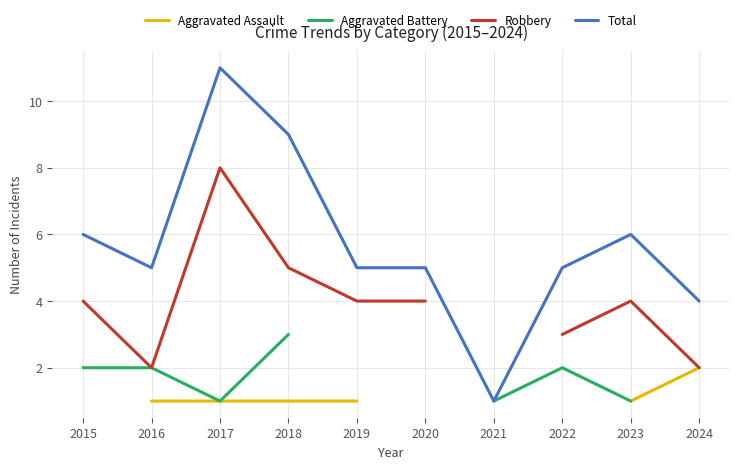

What are all the series names shown in the legend?

Aggravated Assault, Aggravated Battery, Robbery, Total